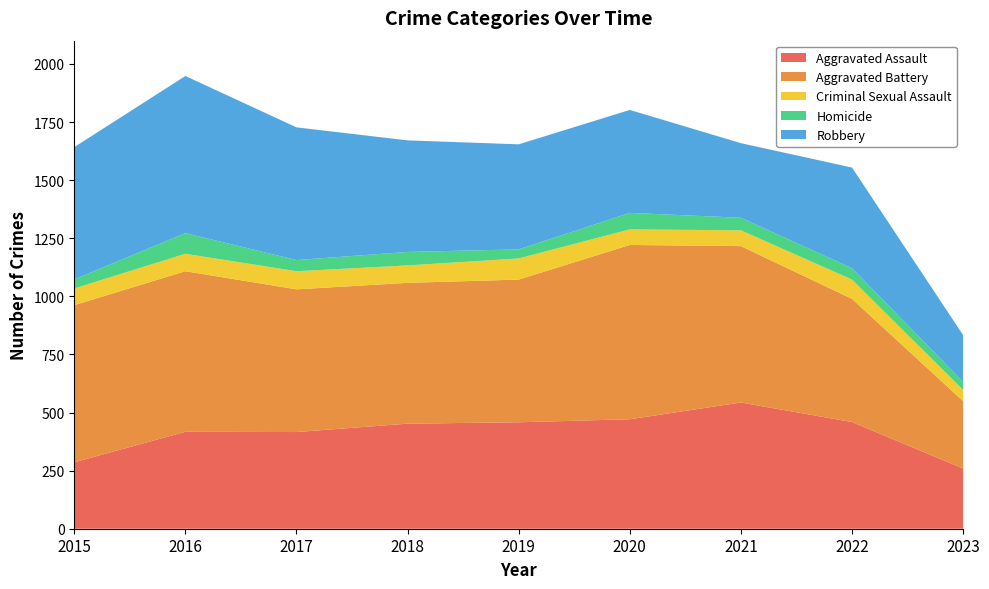

Reading left to right, list all the values displayed in this chart.

Aggravated Assault: 2015=286	2016=417	2017=416	2018=452	2019=458	2020=471	2021=543	2022=459	2023=259
Aggravated Battery: 2015=676	2016=691	2017=614	2018=606	2019=614	2020=750	2021=673	2022=530	2023=290
Criminal Sexual Assault: 2015=72	2016=75	2017=78	2018=75	2019=91	2020=67	2021=68	2022=83	2023=48
Homicide: 2015=39	2016=89	2017=48	2018=58	2019=39	2020=71	2021=54	2022=49	2023=35
Robbery: 2015=569	2016=676	2017=571	2018=480	2019=452	2020=443	2021=321	2022=433	2023=201